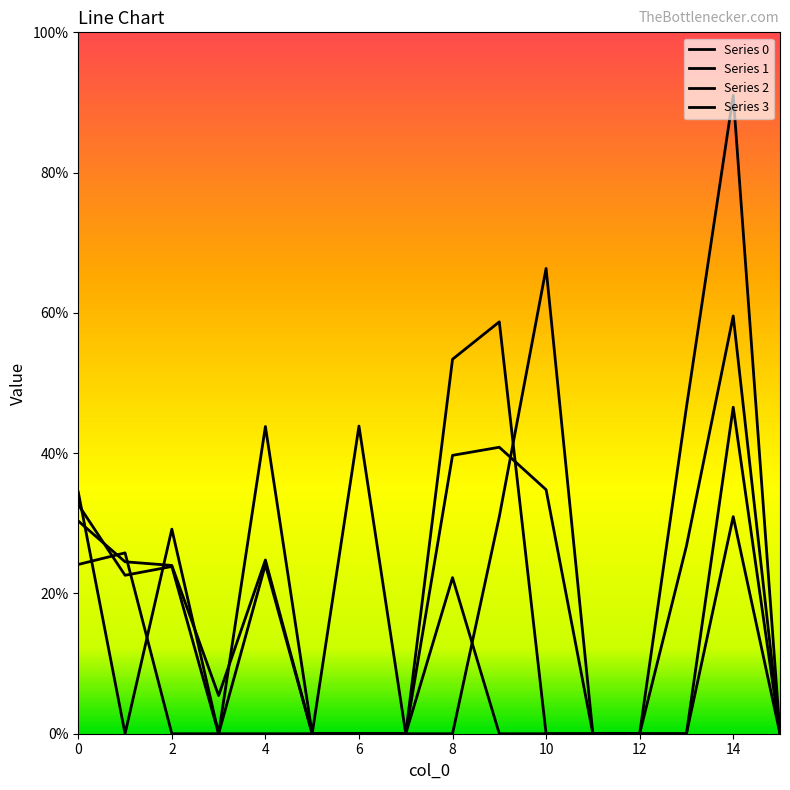

Is this an area chart (filled region under the line)?

No